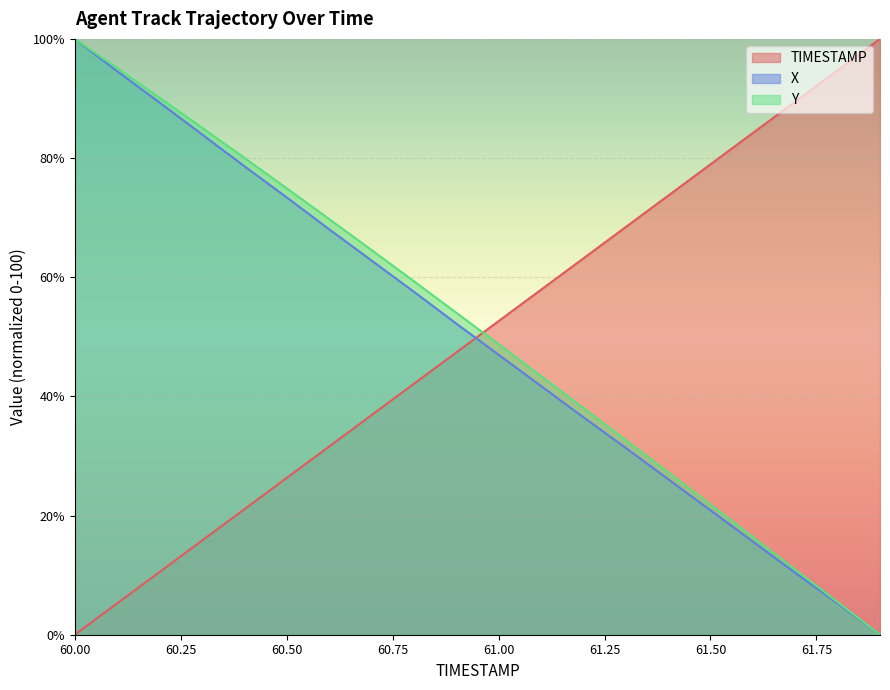

Rank the series by their average value, from lowest to highest.

X, TIMESTAMP, Y